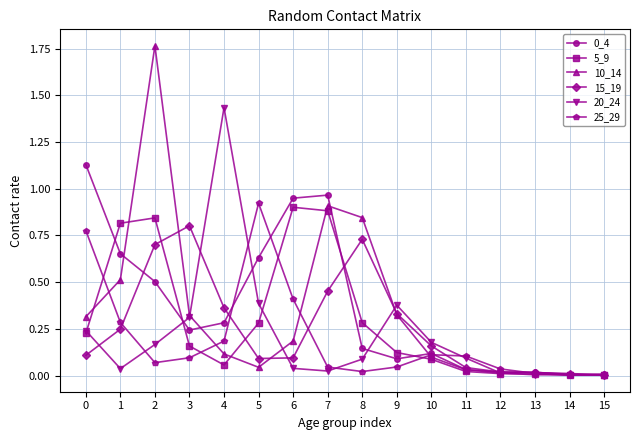

Is the value of 20_24 at 4 greater than the value of 5_9 at 7?

Yes